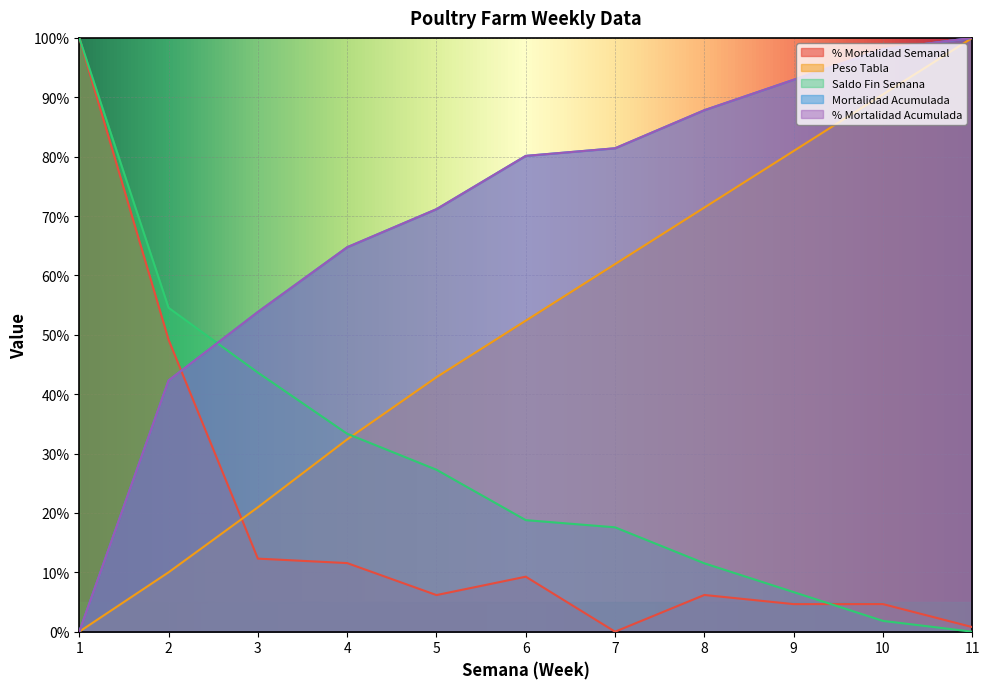

How many data points in % Mortalidad Acumulada are less than 80?

5